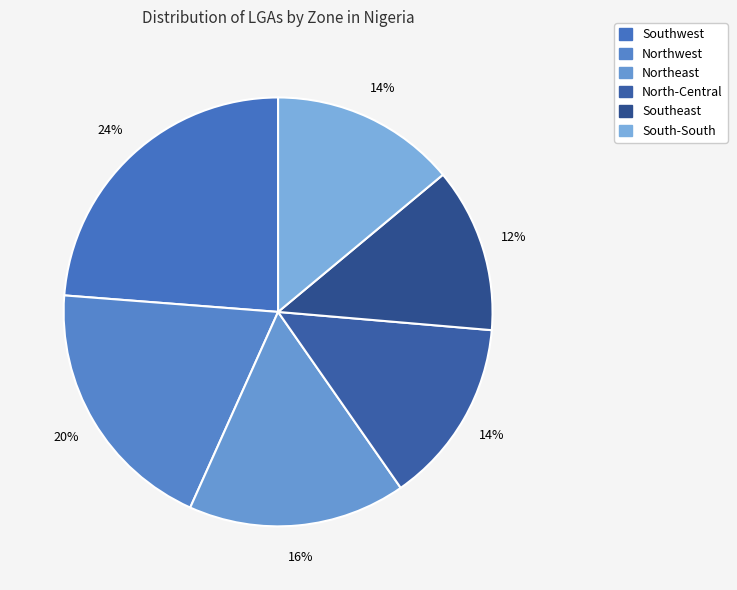

What is the smallest slice in the pie chart?

Southeast